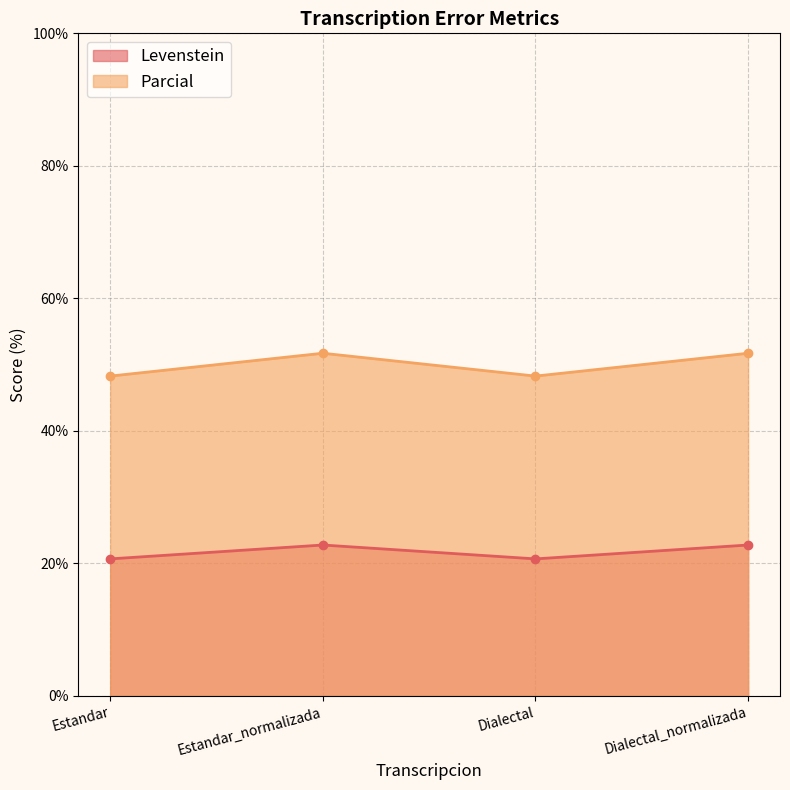

At which label is Parcial closest to 50?

Estandar_normalizada